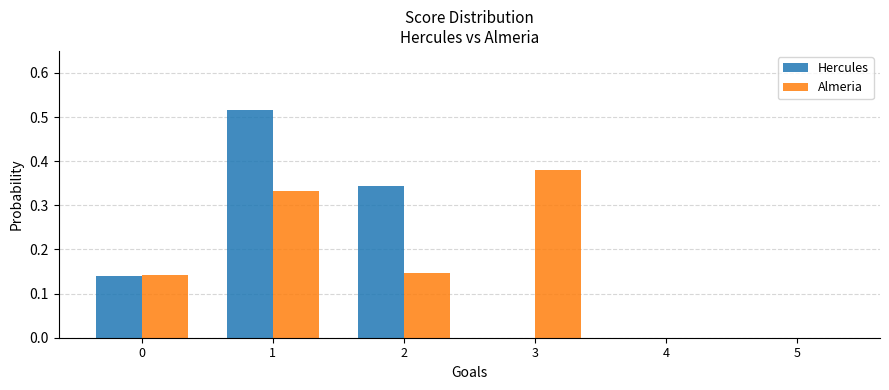

At which category does the chart reach its peak across all series?

1